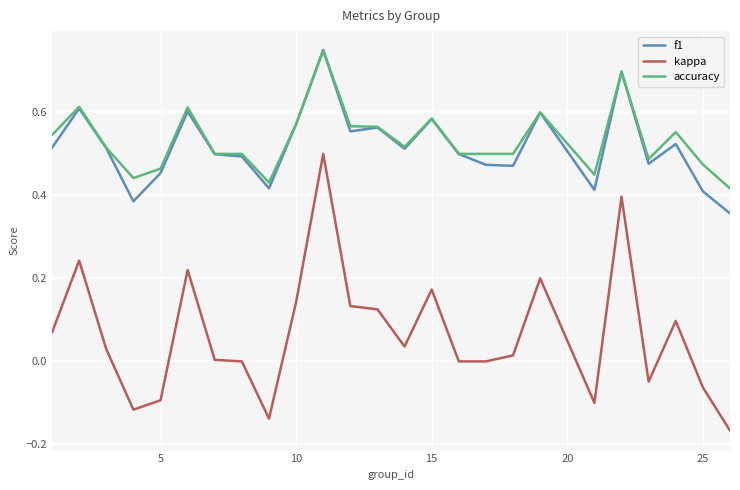

True or false: kappa and f1 intersect in this chart.

False